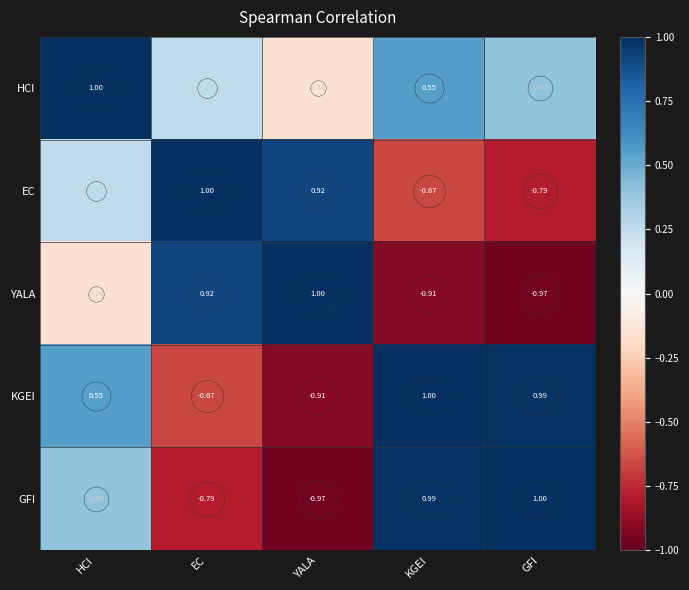

At YALA, list the series in order from largest to smallest.

YALA, EC, HCI, KGEI, GFI